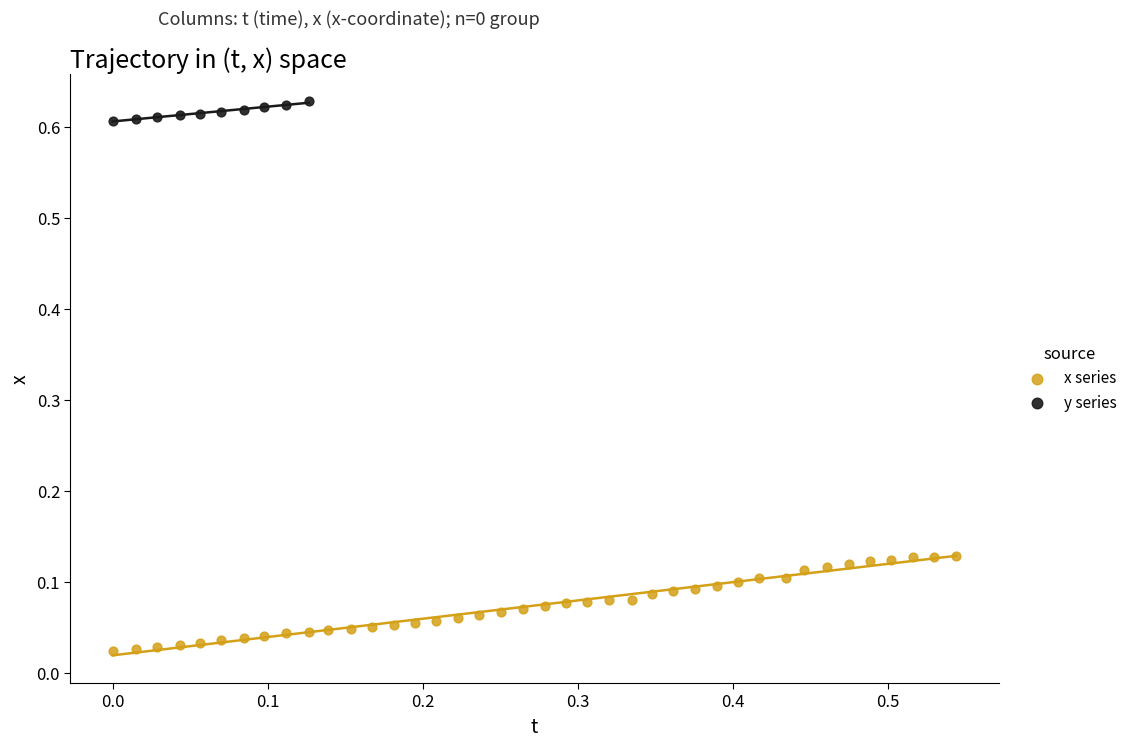

Which series contains the highest Y value?

y series